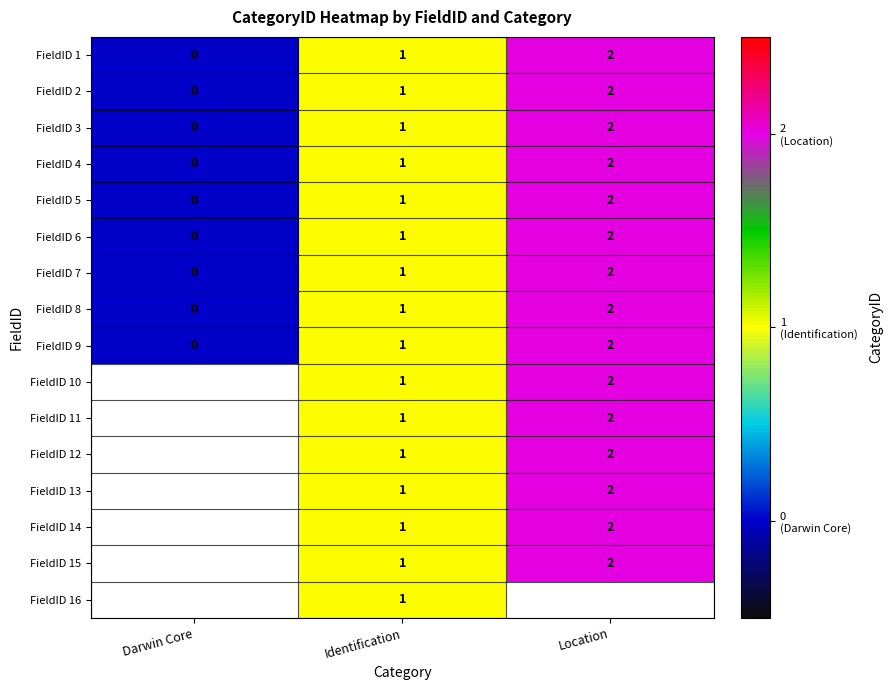

How many FieldID 9 values are between 0 and 2?

3